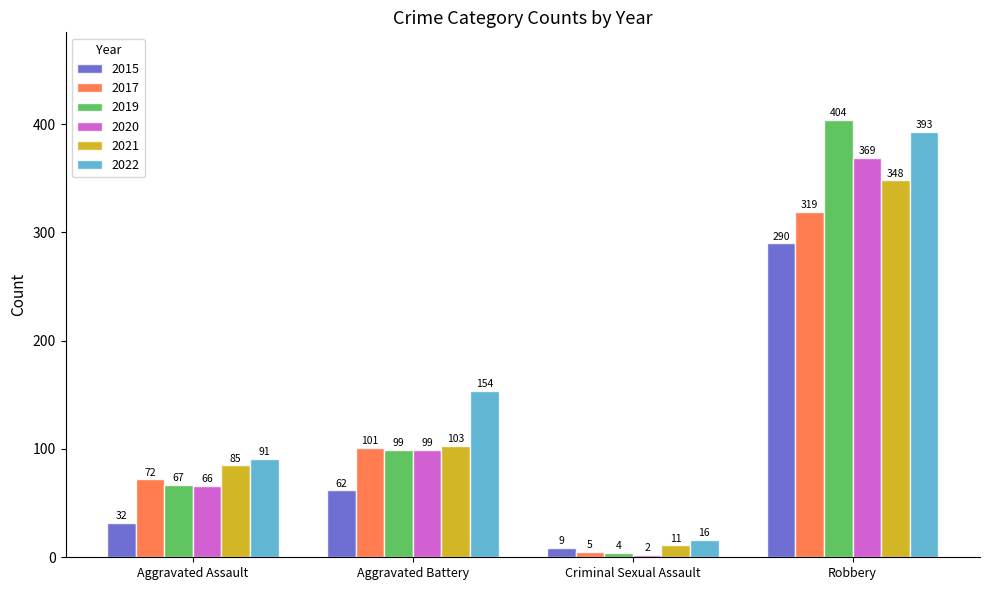

At how many categories does at least one series exceed 197?

1